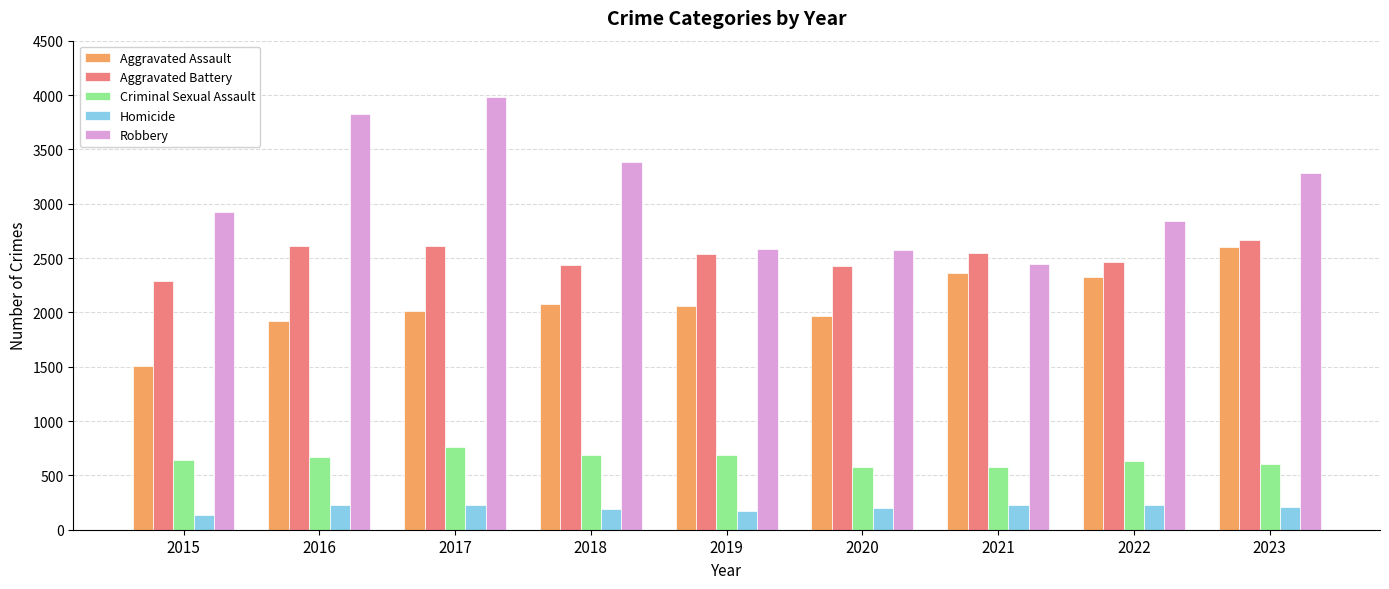

What is the average value of the Criminal Sexual Assault series?

648